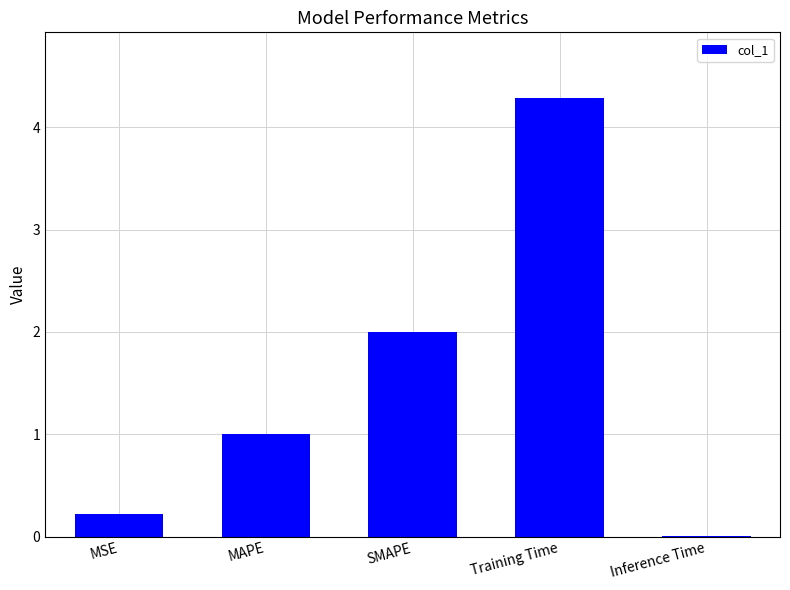

Is it true that the value at Training Time is 4.3?

True